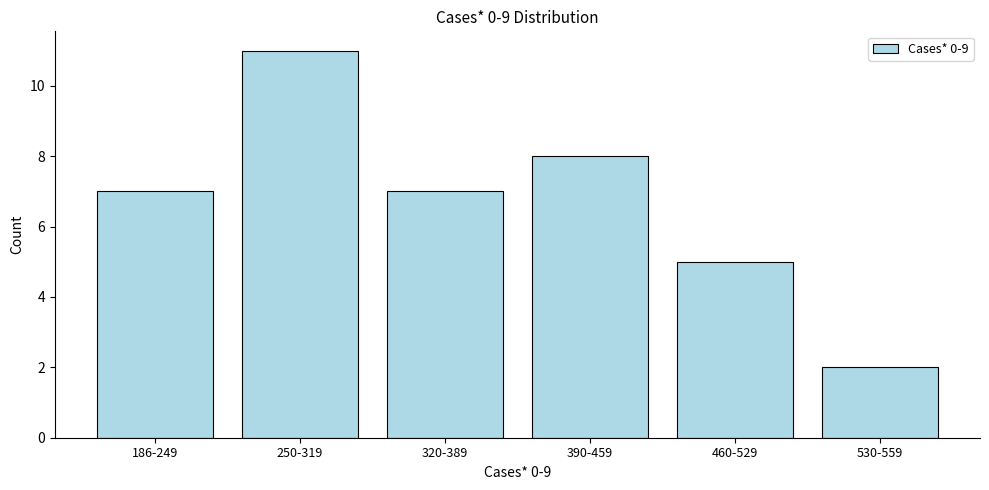

Reading left to right, list all the values displayed in this chart.

7	11	7	8	5	2